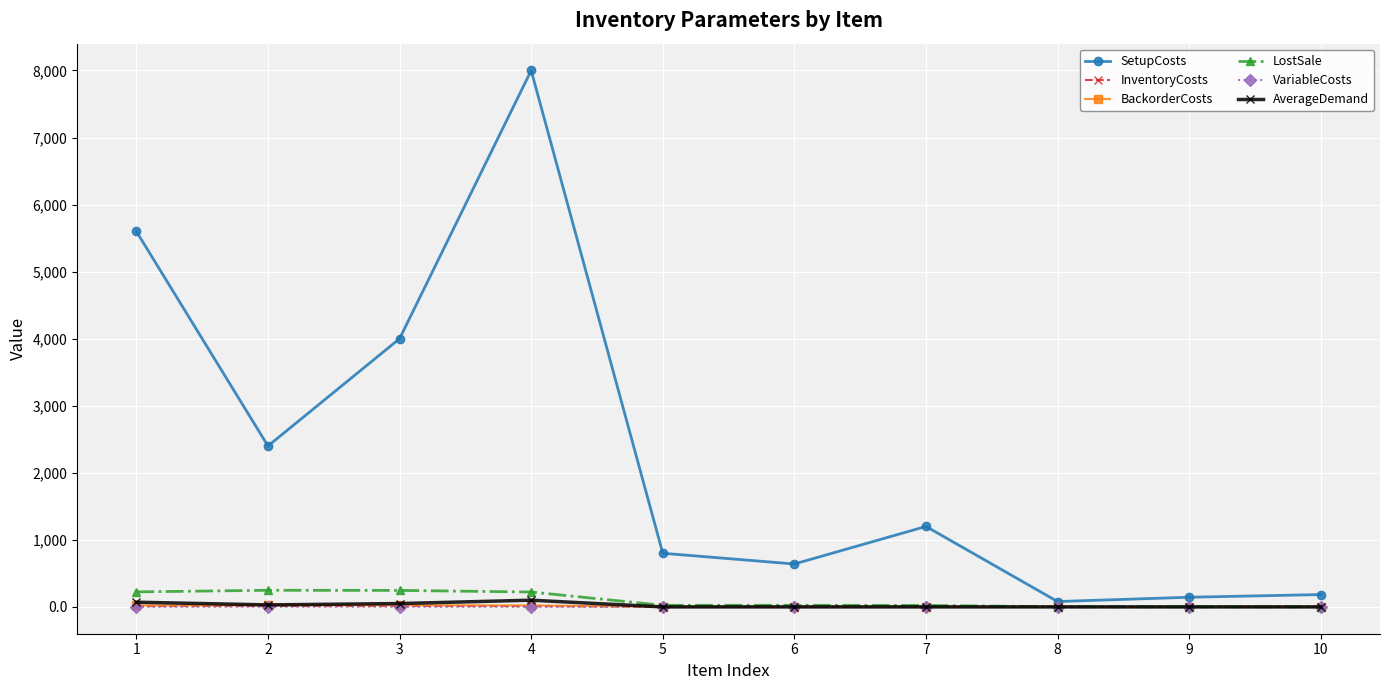

At which category is the sum across all series the highest?

4